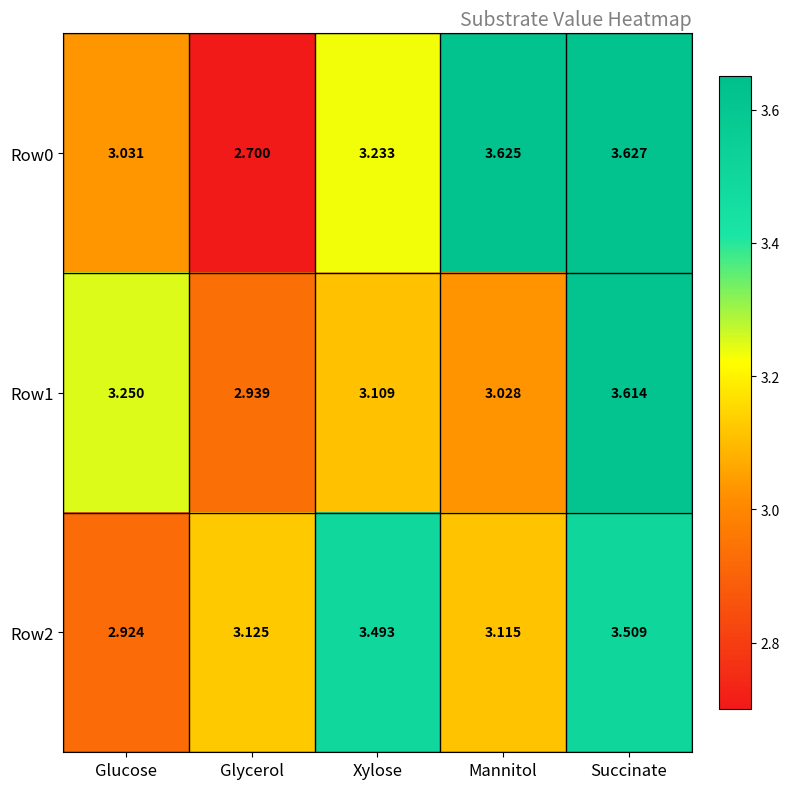

Where is Row0 nearest to the value 3?

Glucose